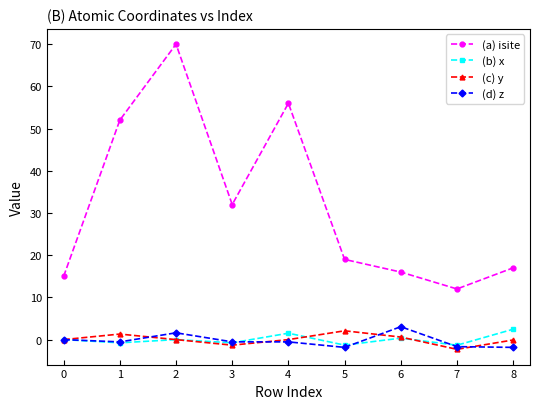

What is the smallest value displayed?

-2.3